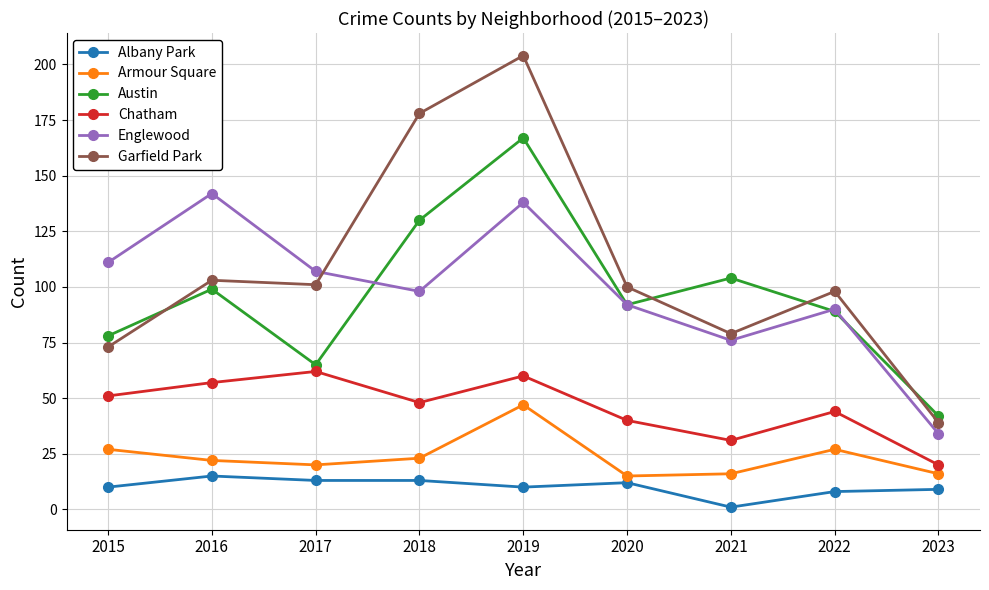

Between 2015 and 2016, which series saw the biggest shift?

Englewood